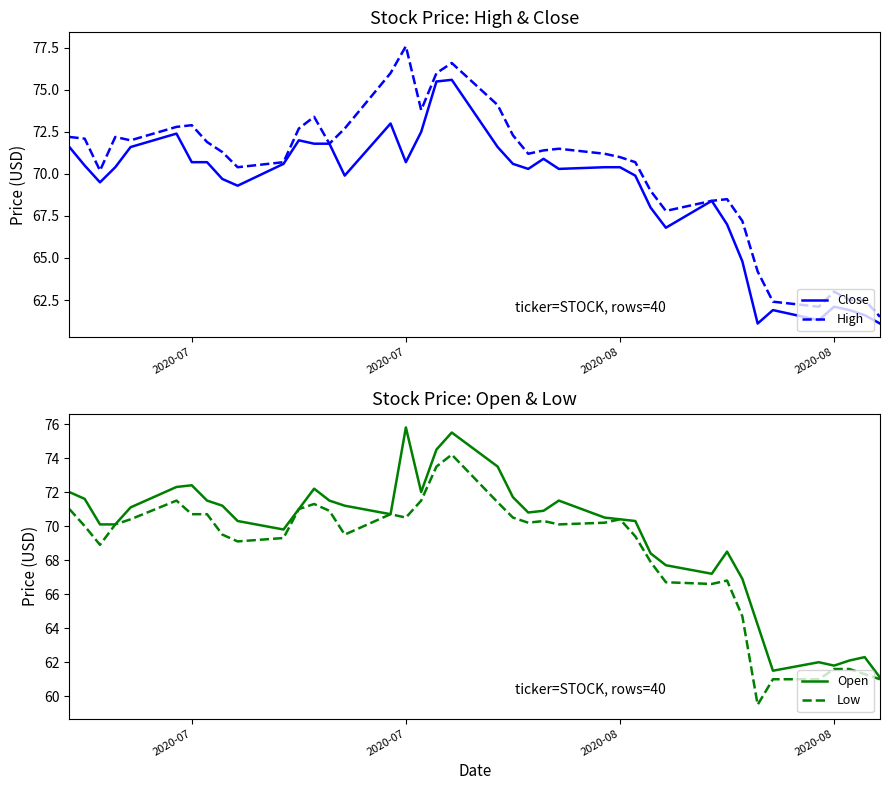

What are all the series names shown in the legend?

Close, High, Open, Low